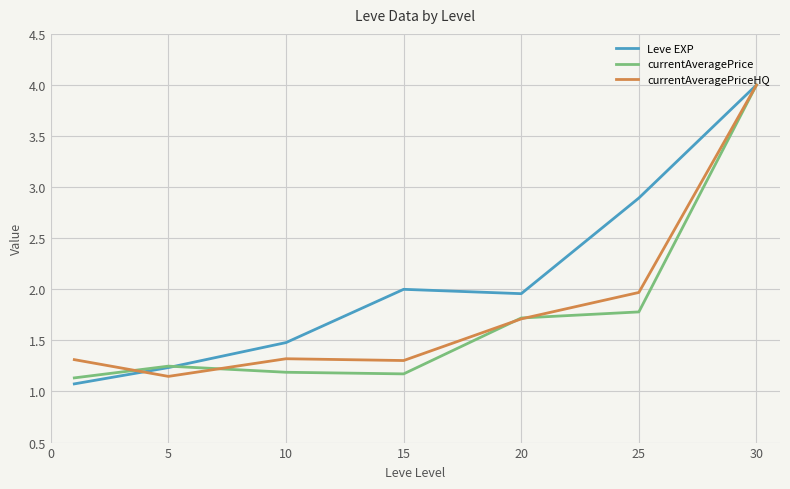

What is the maximum value for Leve EXP?

4.0